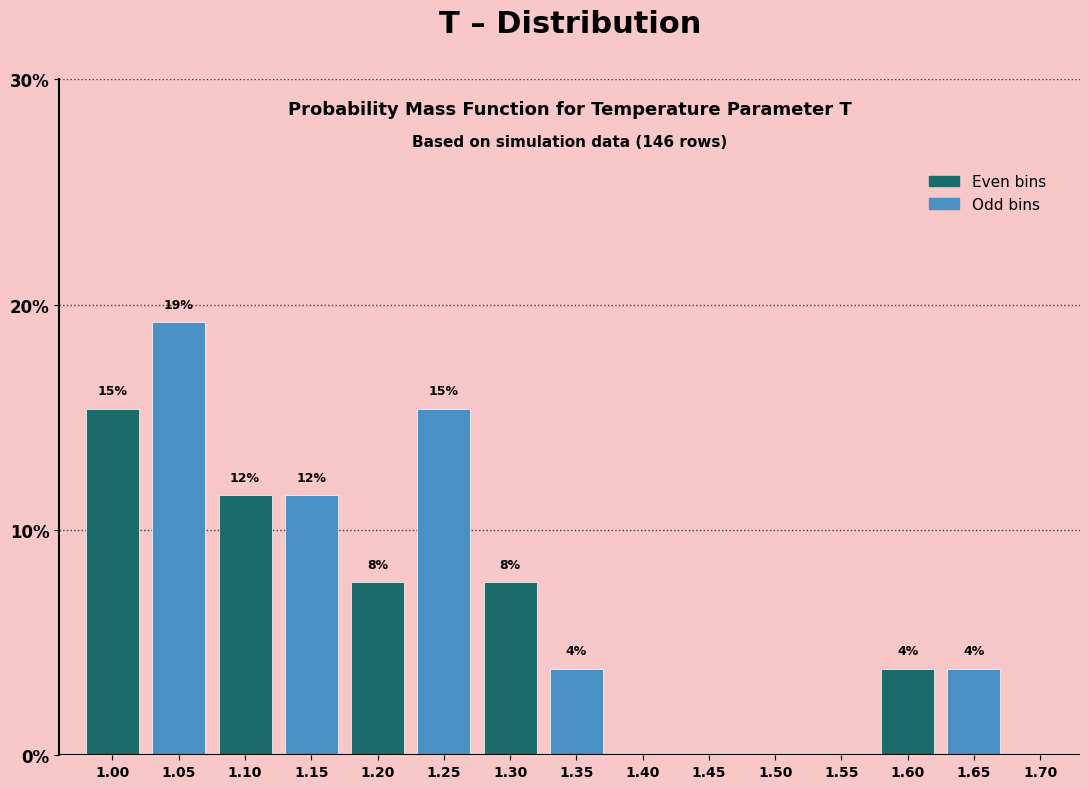

Are the bars horizontal?

No